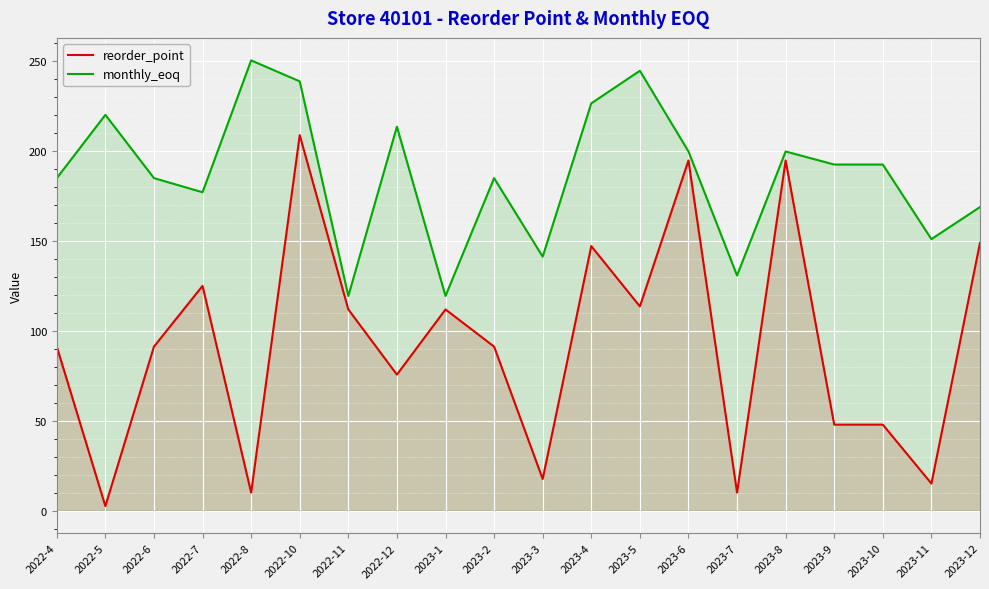

Is it true that monthly_eoq equals 184.9 at 2022-6?

True